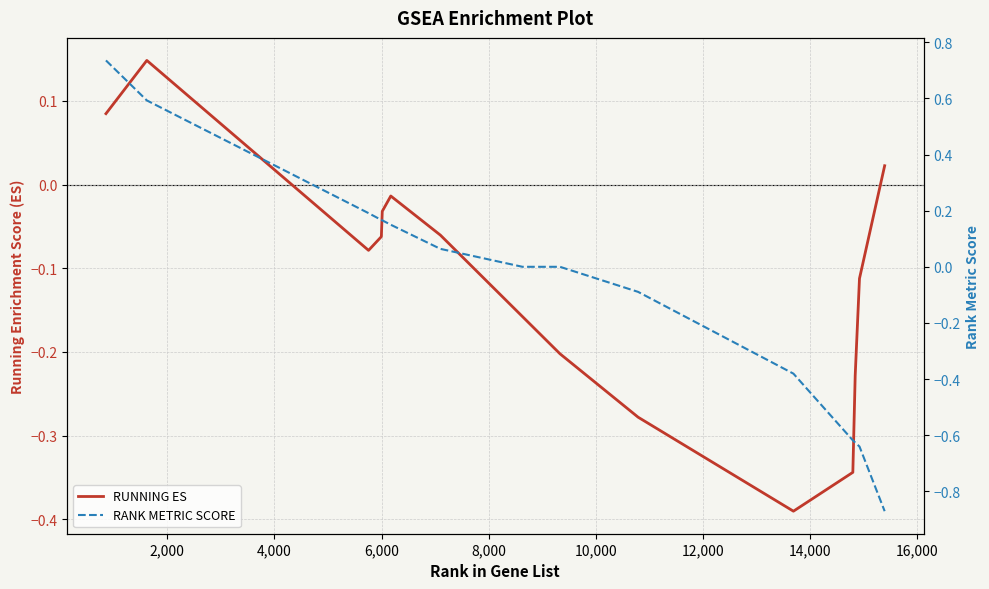

Which series has the widest spread of values?

RANK METRIC SCORE